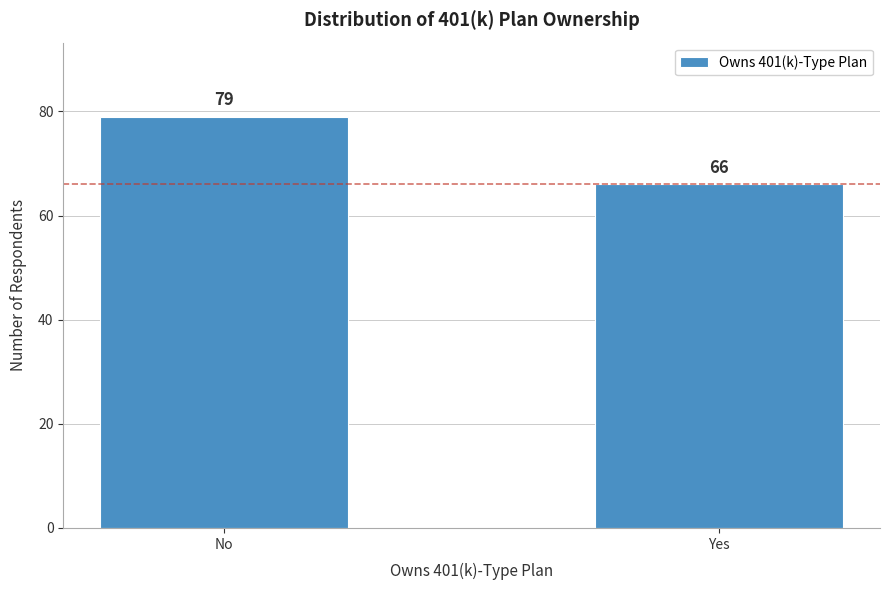

Reading left to right, list all the values displayed in this chart.

79	66